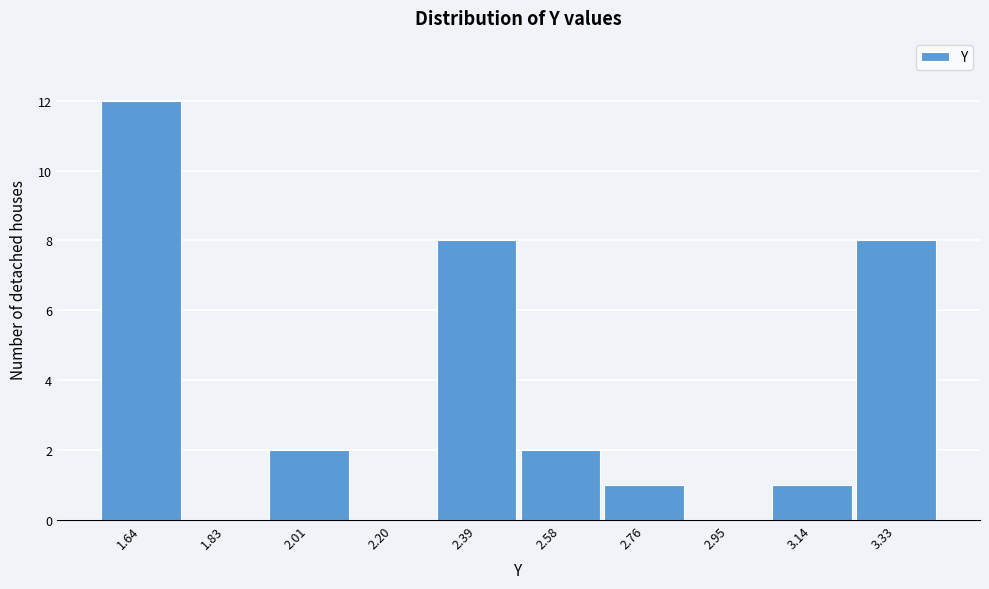

Reading left to right, extract all data points from this chart.

1.64=12	1.83=0	2.01=2	2.20=0	2.39=8	2.58=2	2.76=1	2.95=0	3.14=1	3.33=8